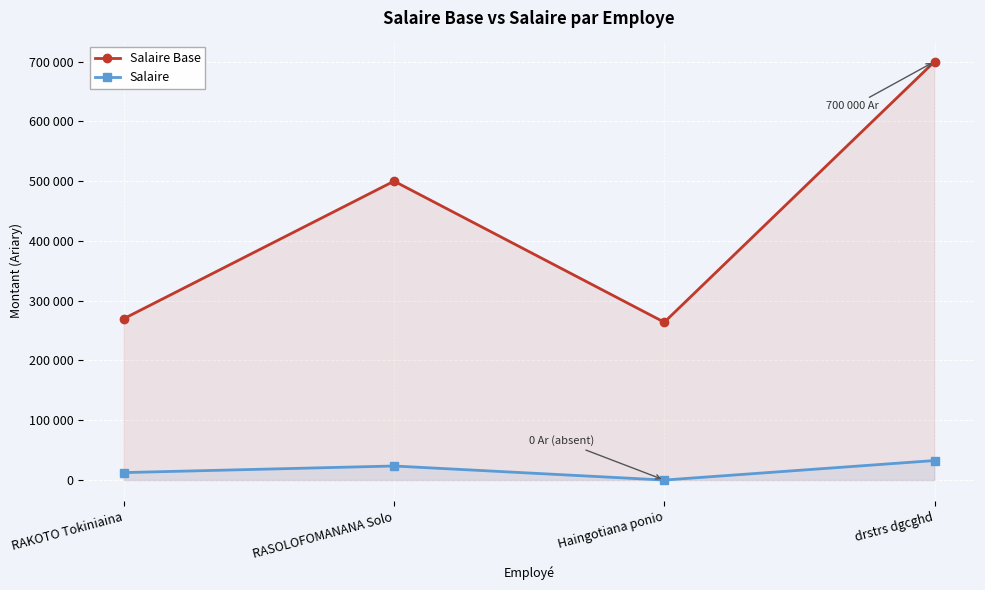

Reading left to right, extract all data points from this chart.

Salaire Base: 270000	500000	264000	700000
Salaire: 12480	23520	0	32640